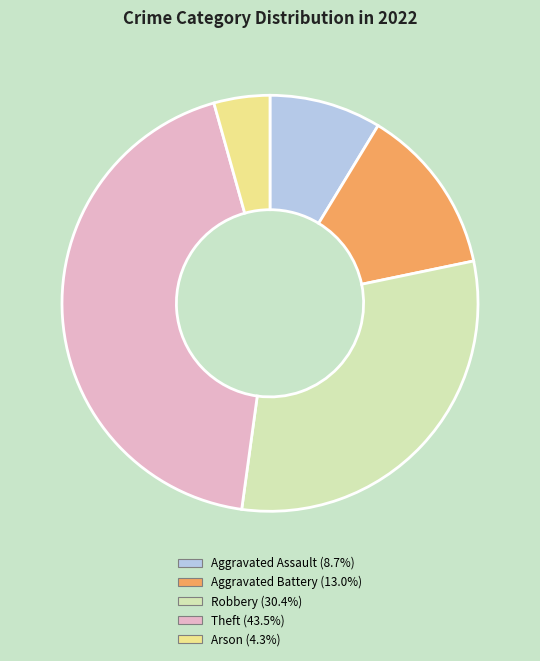

Rank the categories by value from lowest to highest.

Arson, Aggravated Assault, Aggravated Battery, Robbery, Theft